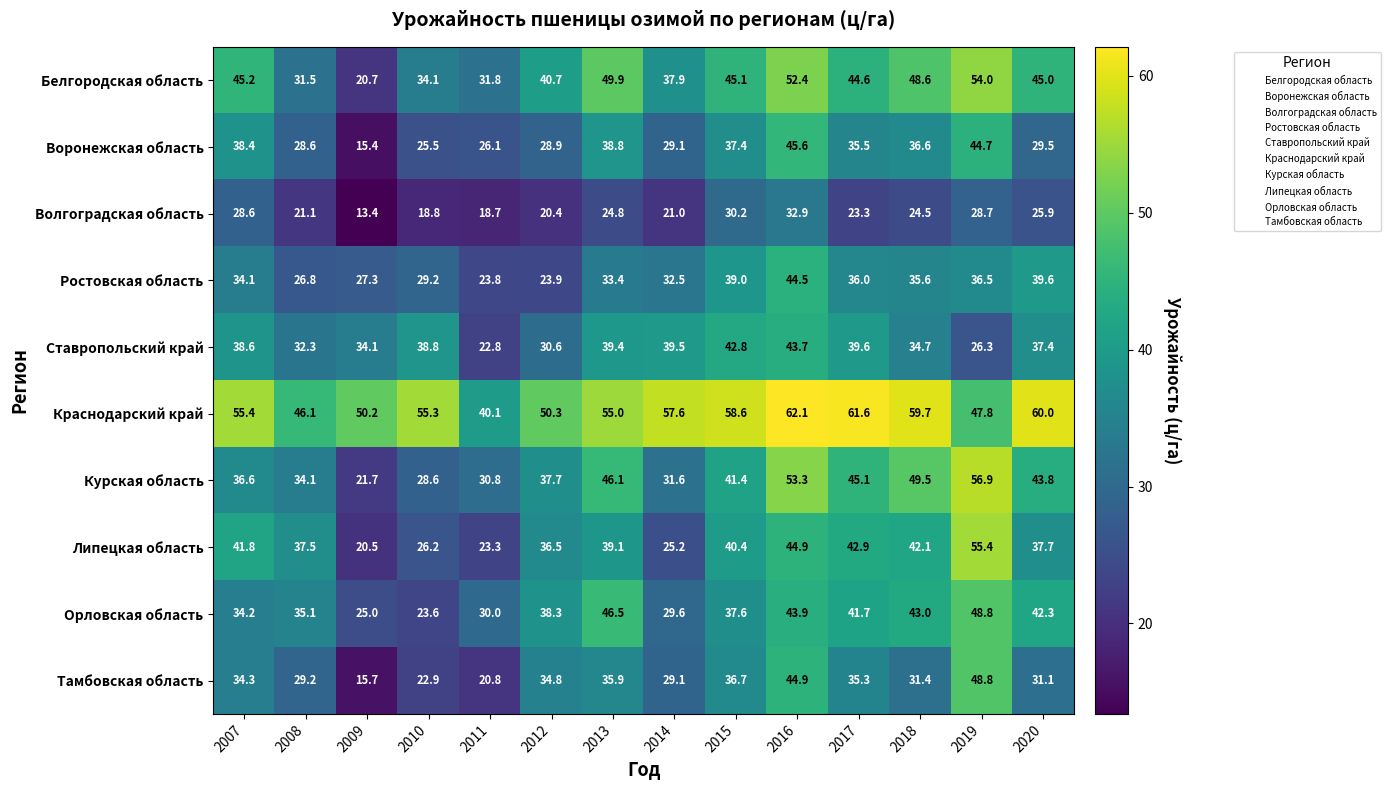

Which series has the largest range (max minus min)?

Курская область